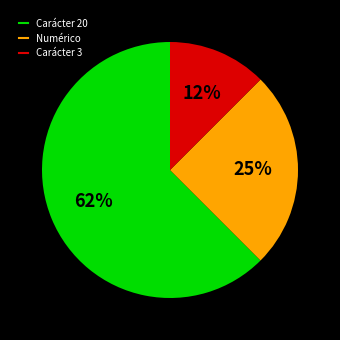

Is there a majority slice in this chart?

Yes